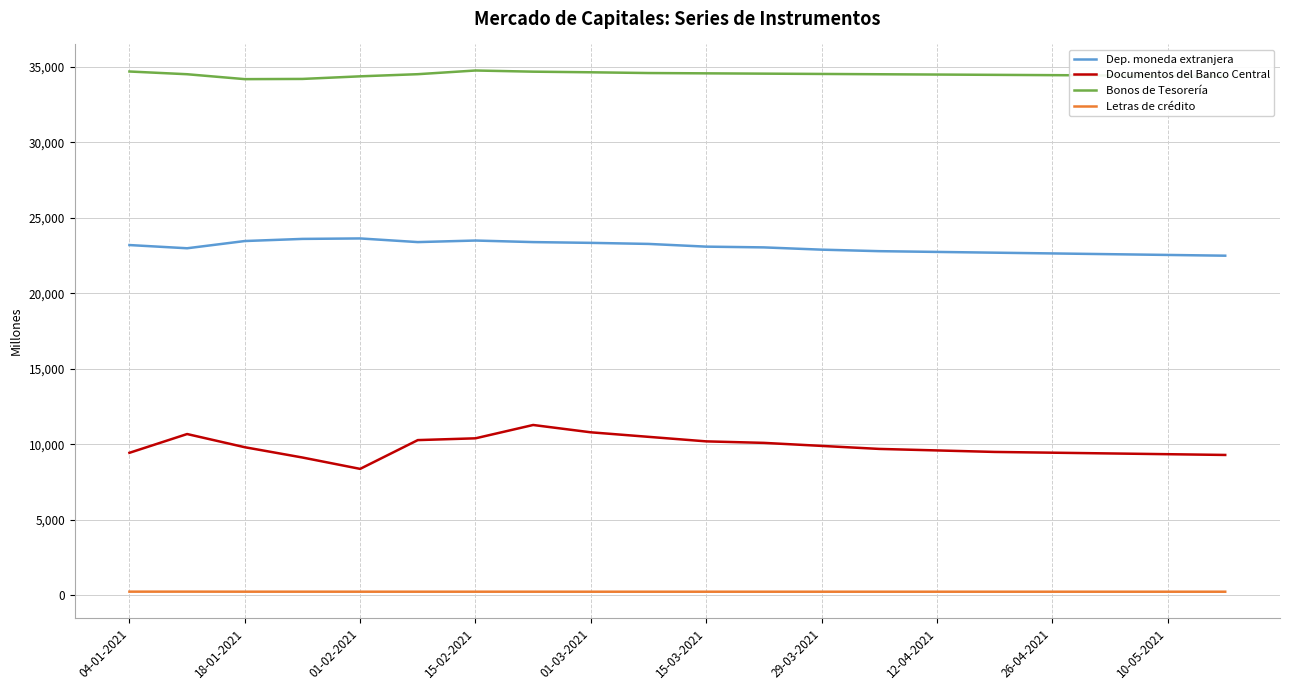

True or false: Dep. moneda extranjera and Documentos del Banco Central cross at least once.

False